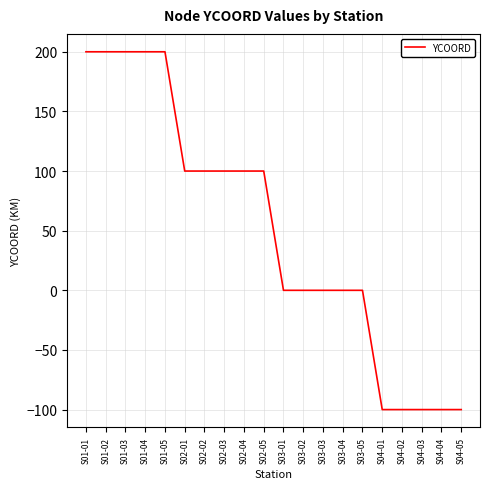

What is the sum of all values?

1000